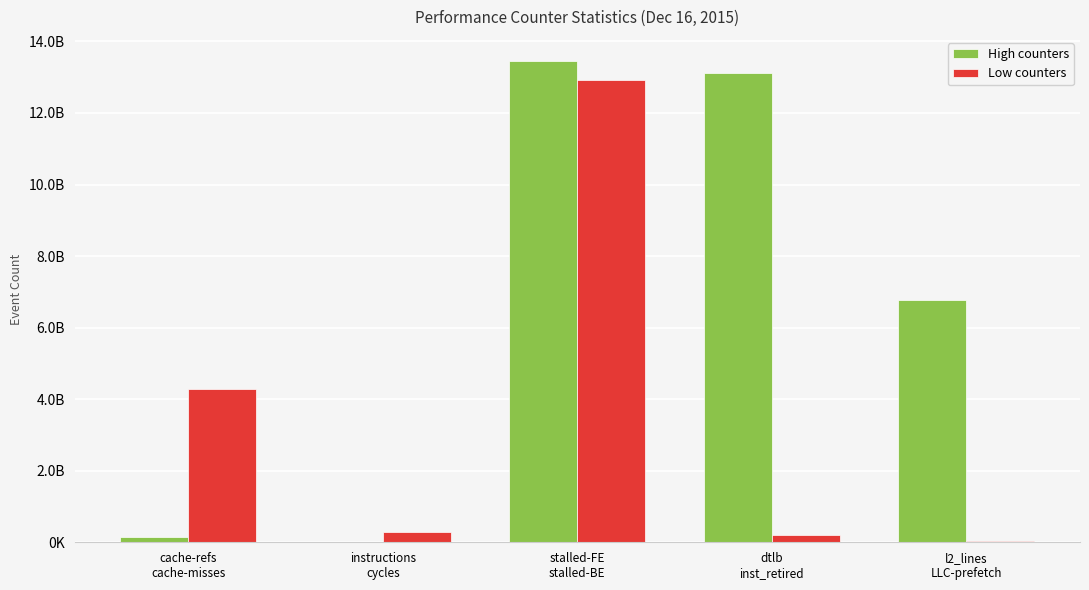

What are all the series names shown in the legend?

High counters, Low counters